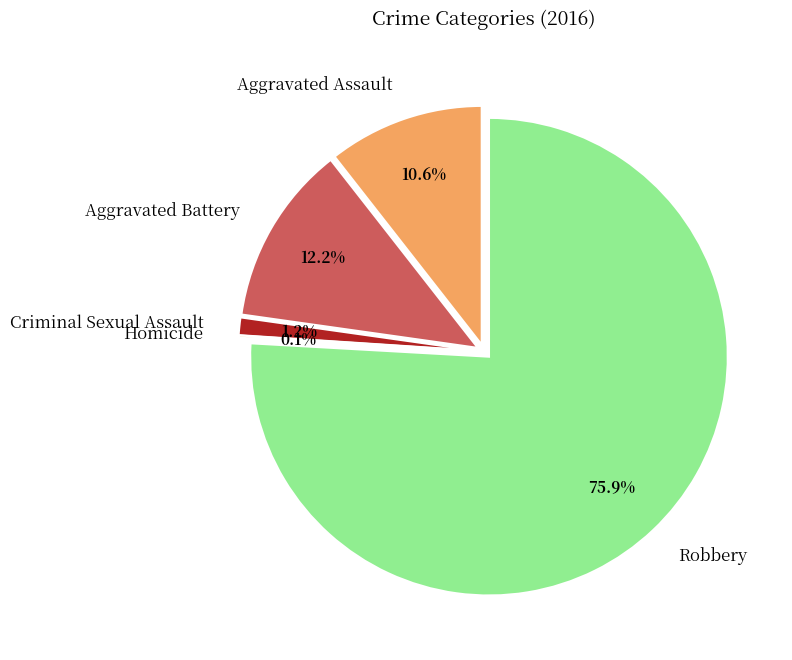

To the nearest percent, what is the difference between the Robbery and Aggravated Battery slice percentages?

64%